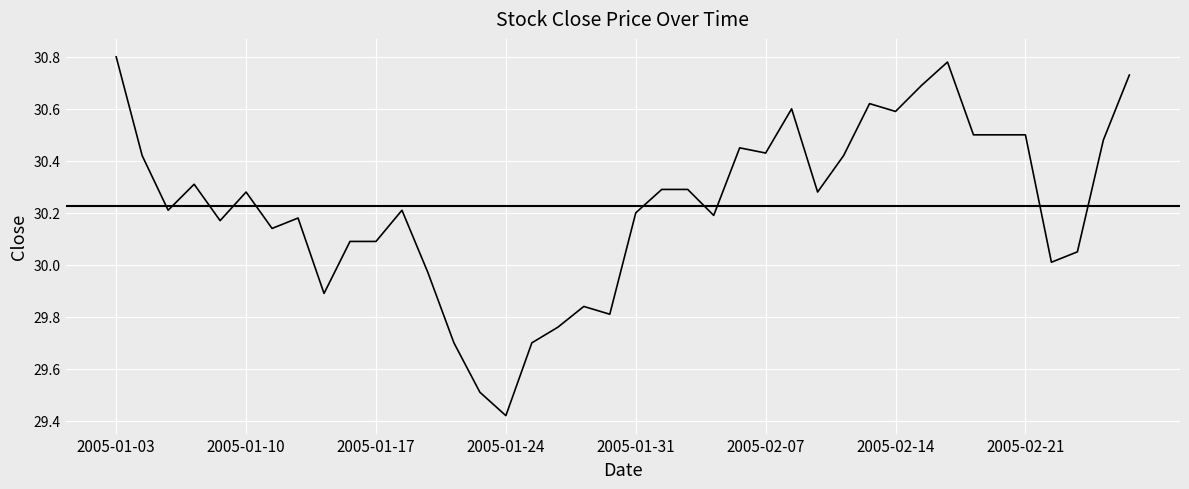

What is the difference between the maximum and minimum values?

1.4